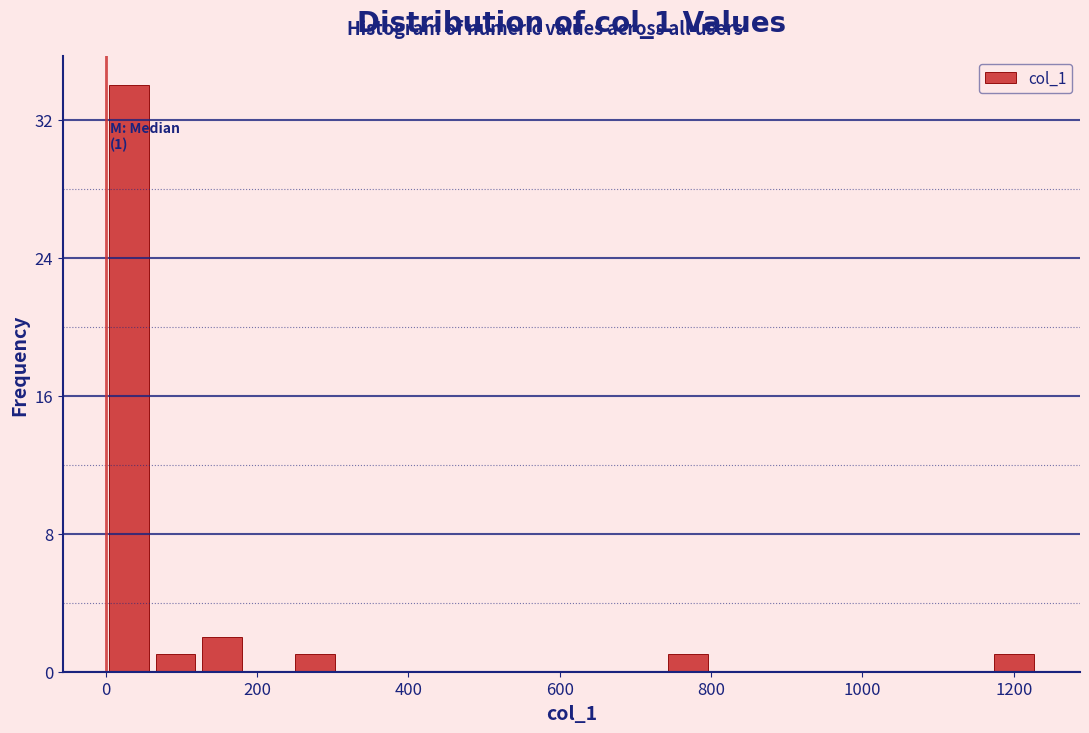

Read against the x-axis, roughly where is the centre of the tallest bar?

40